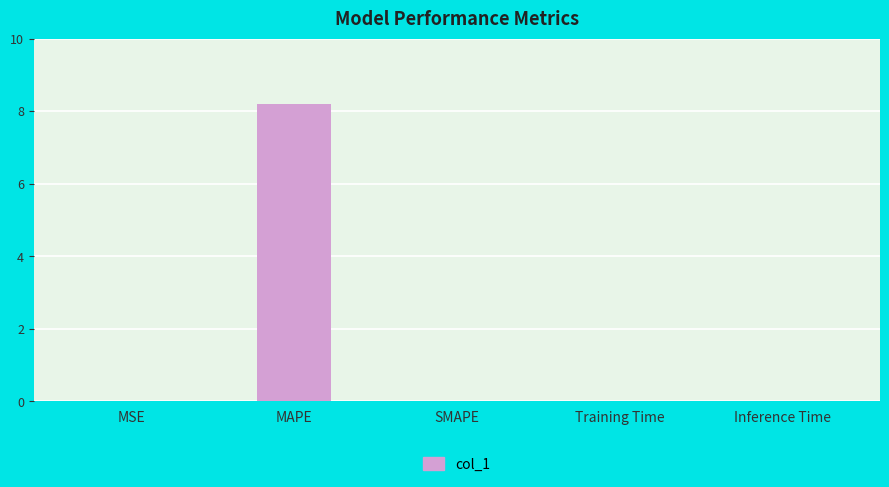

Count the number of data series in this chart.

1